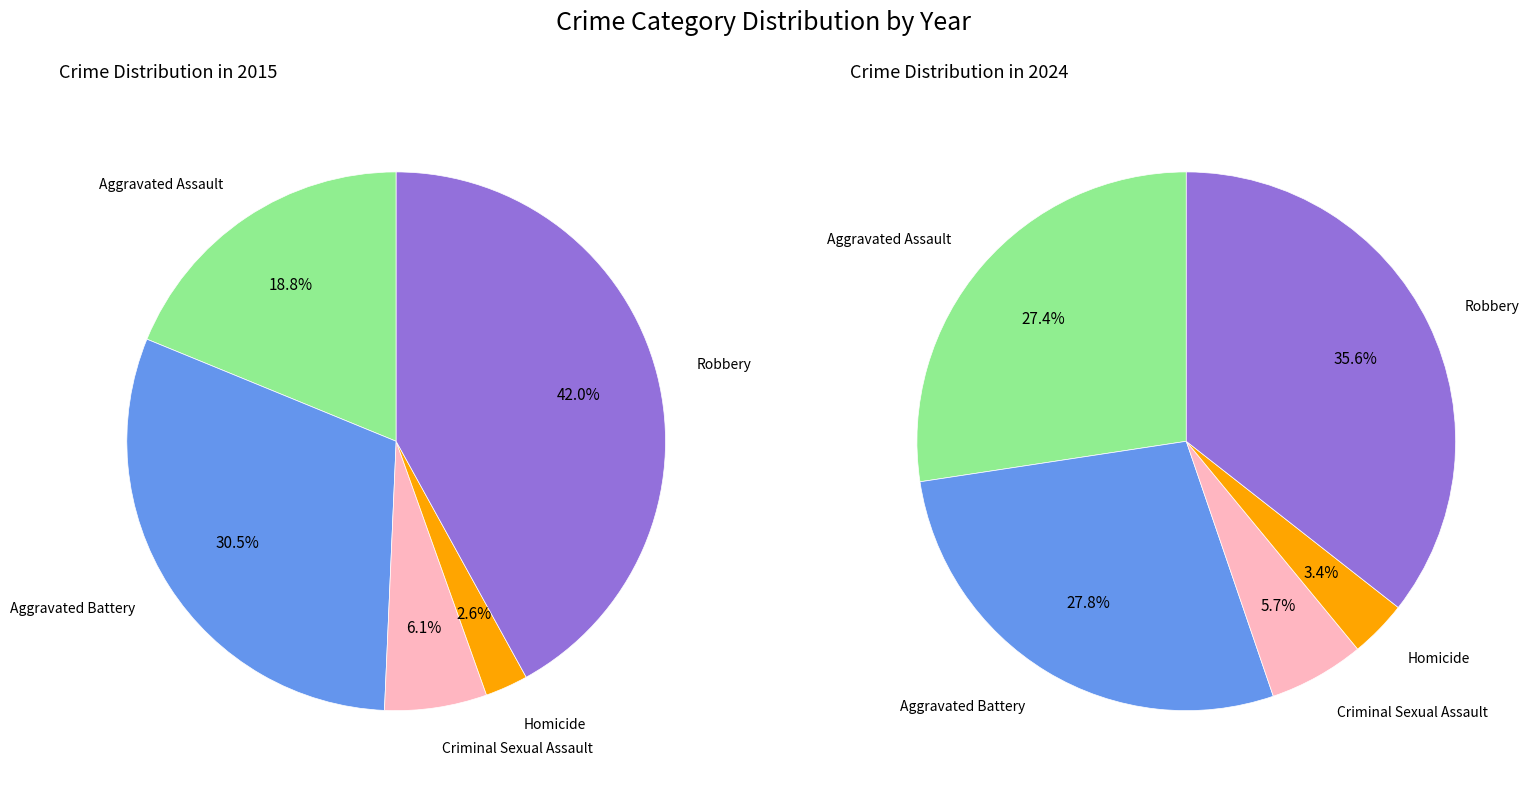

What is the ratio of the value at Criminal Sexual Assault to the value at Homicide?

2.4